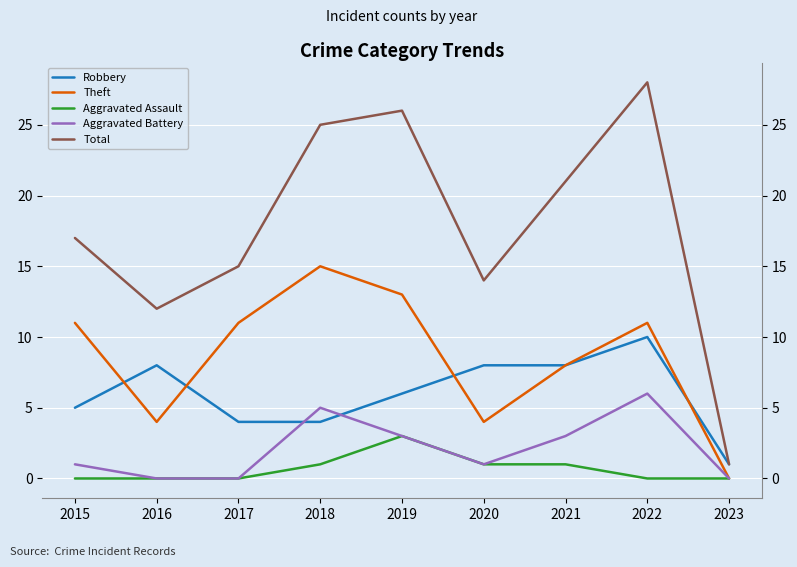

The value of Aggravated Assault at 2020 is 1. True or false?

True